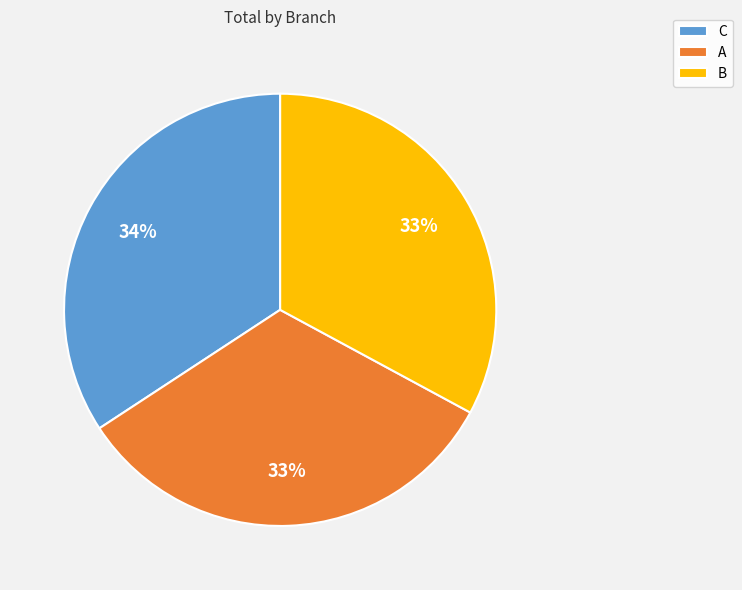

How many slices are in this pie chart?

3